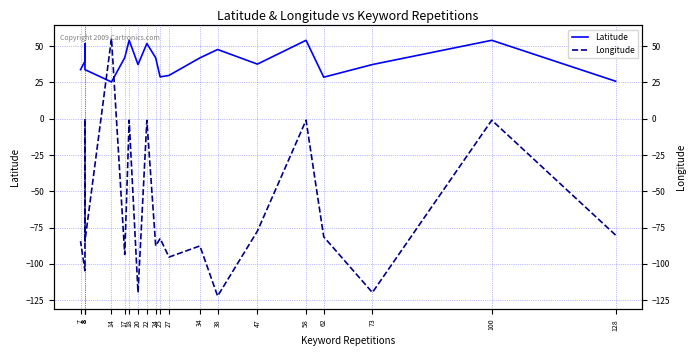

List the series in order of their overall mean, highest first.

Latitude, Longitude